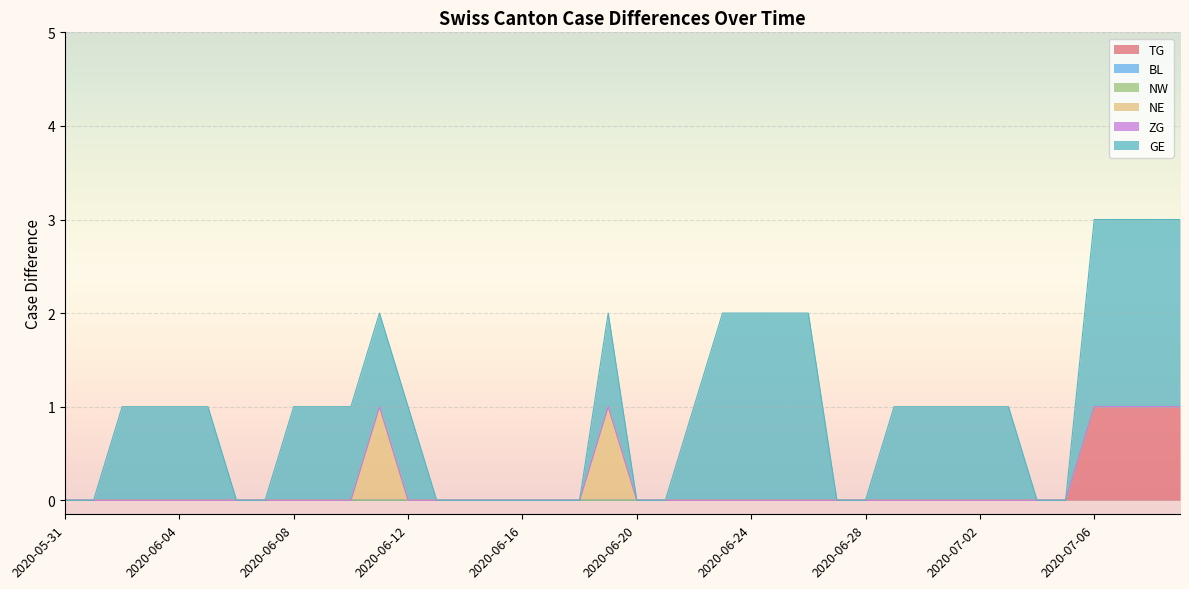

Which series has the largest total across all categories?

GE